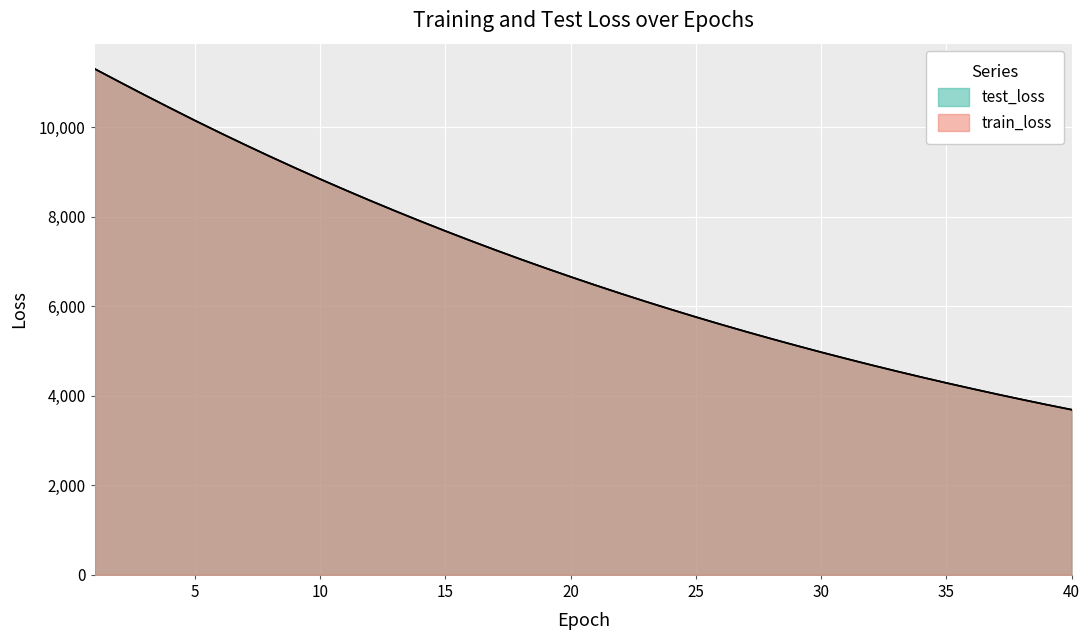

True or false: test_loss and train_loss intersect in this chart.

True